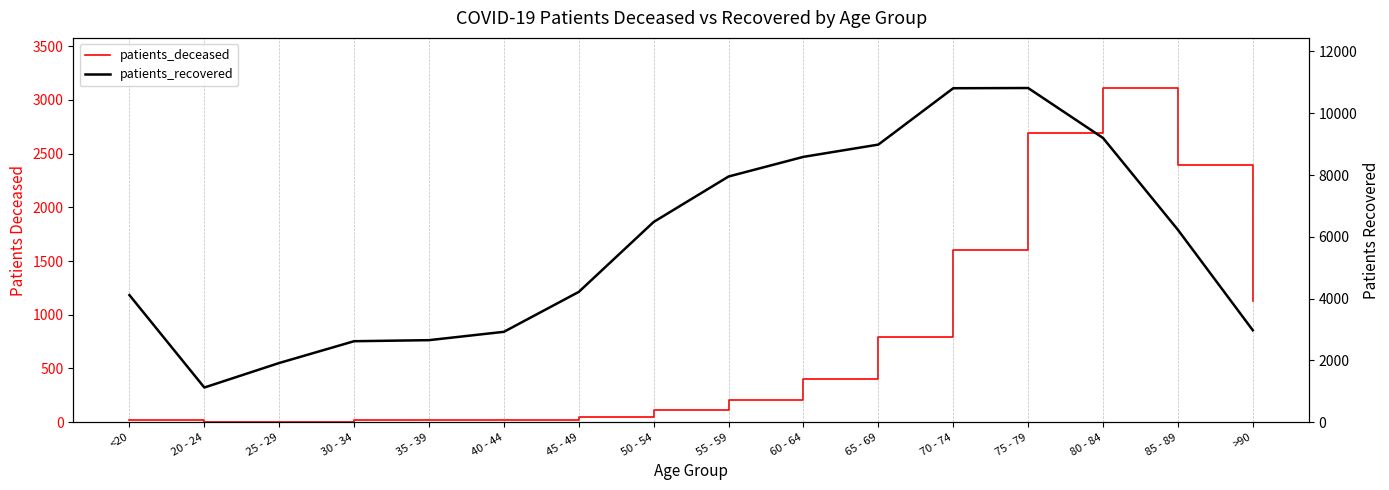

Is the value of patients_deceased at 55 - 59 greater than the value of patients_recovered at 20 - 24?

No